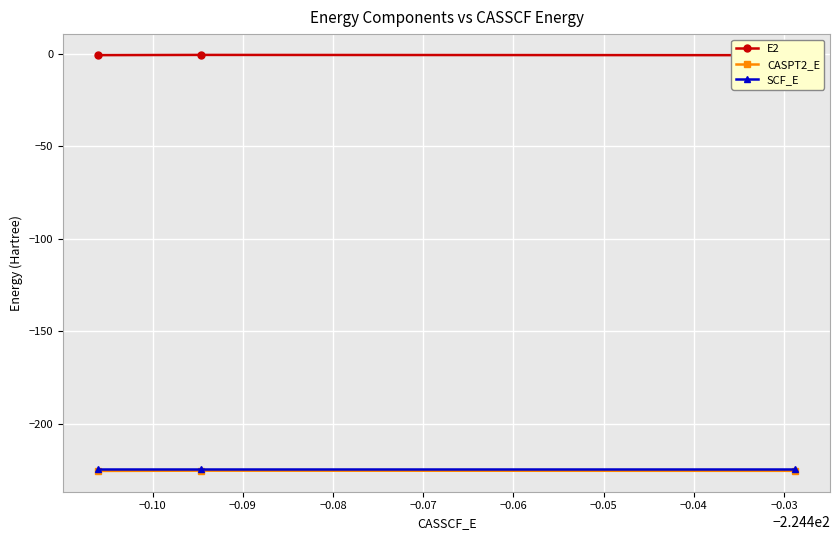

What is the value of the CASPT2_E point at the 3rd from the left?

-225.3